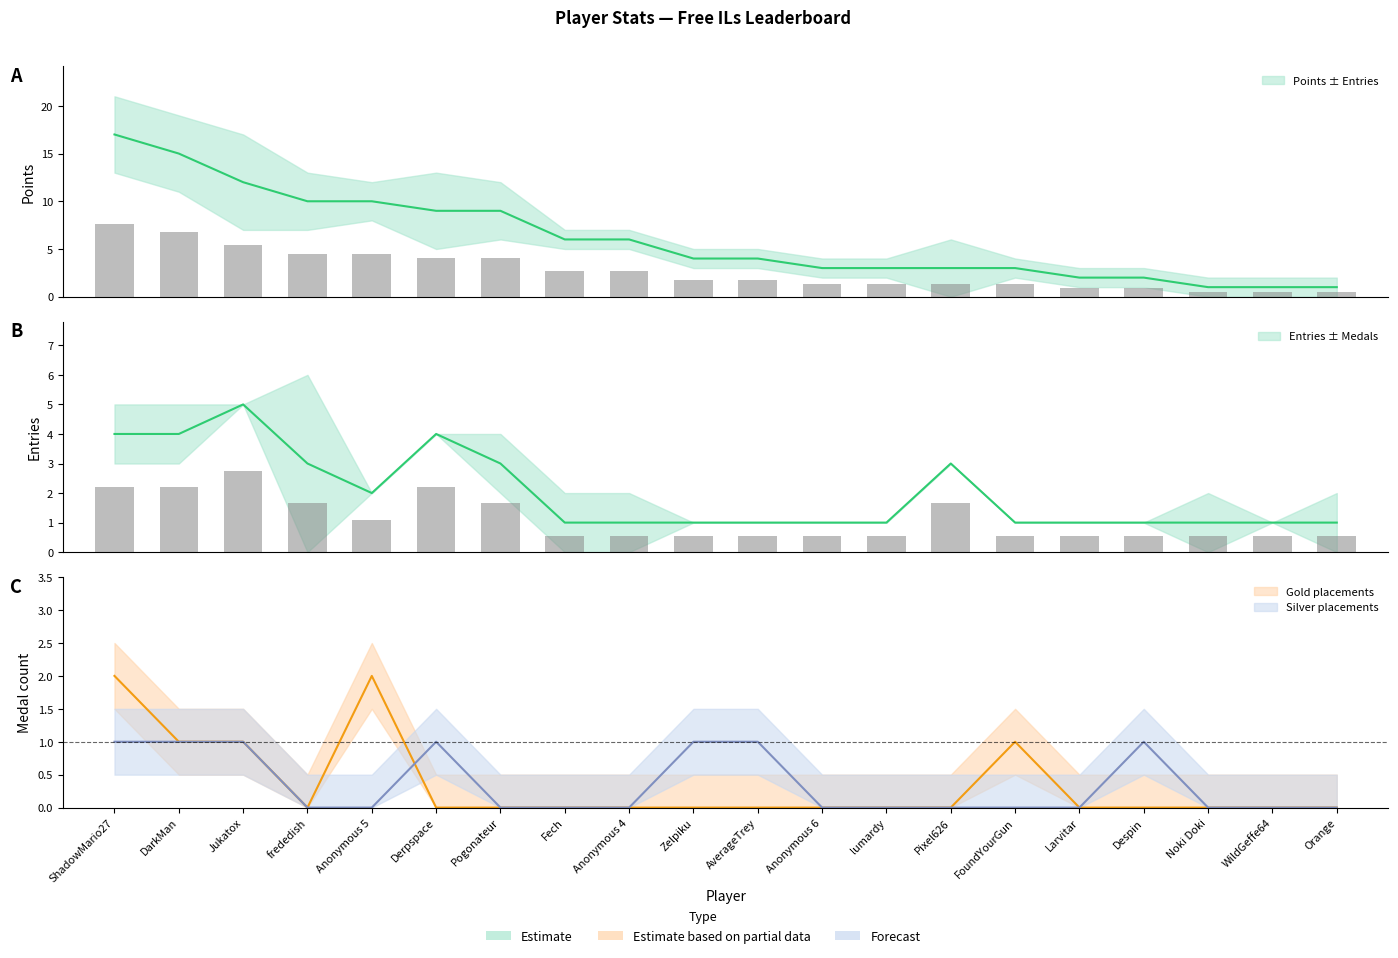

What is the label of the 2nd bar from the left?

DarkMan